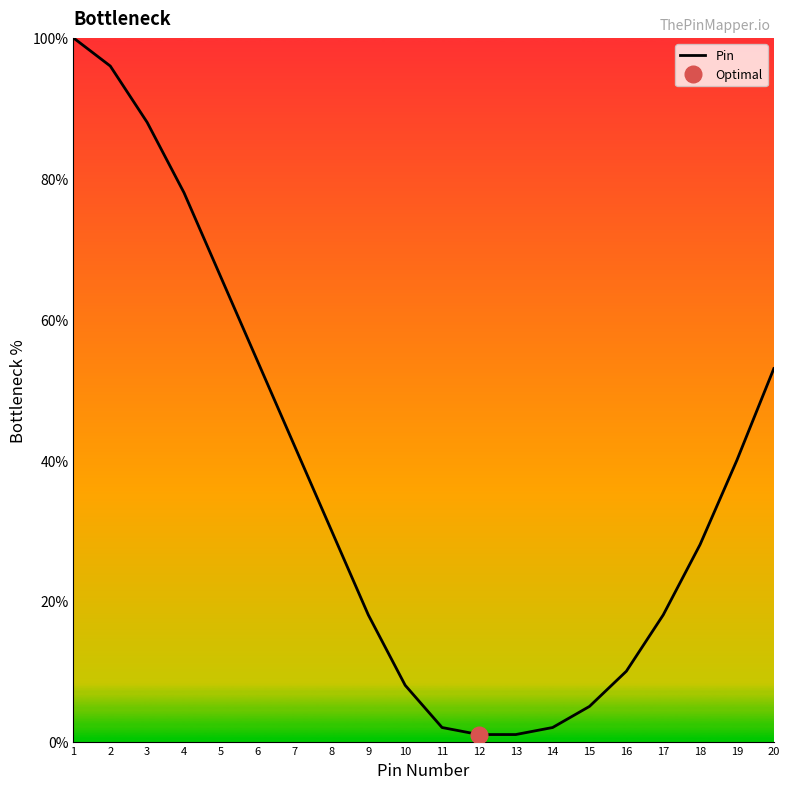

Where is the data nearest to the value 50?

20